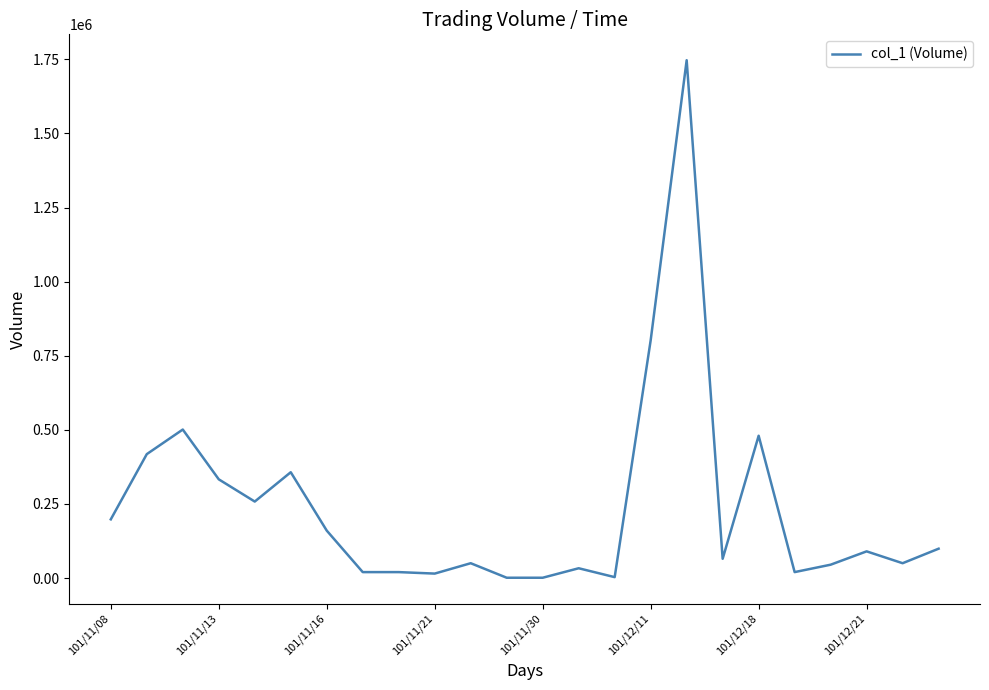

What is the greatest value displayed?

1747000